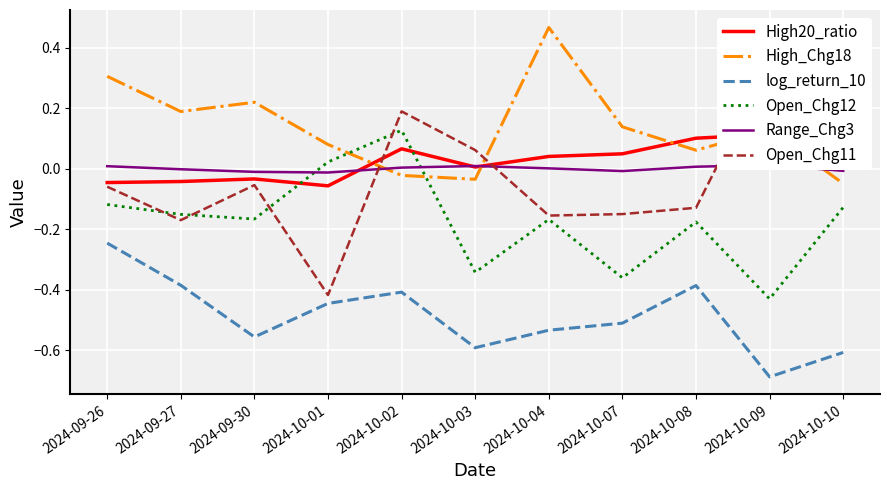

Does the chart display data point markers on the line(s)?

No